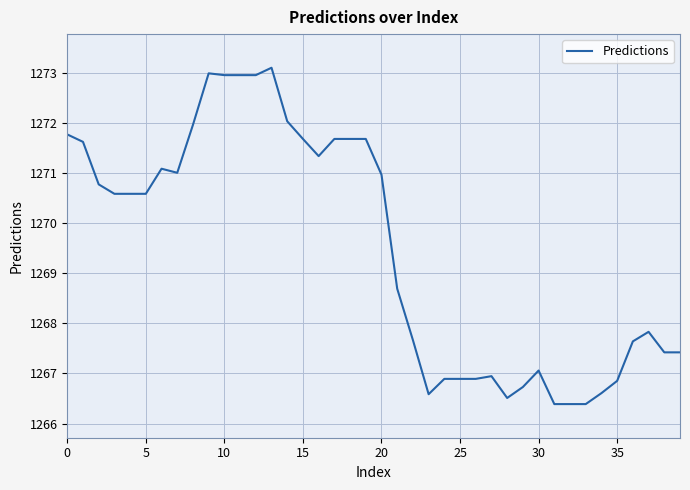

What is the maximum value shown in the chart?

1273.1